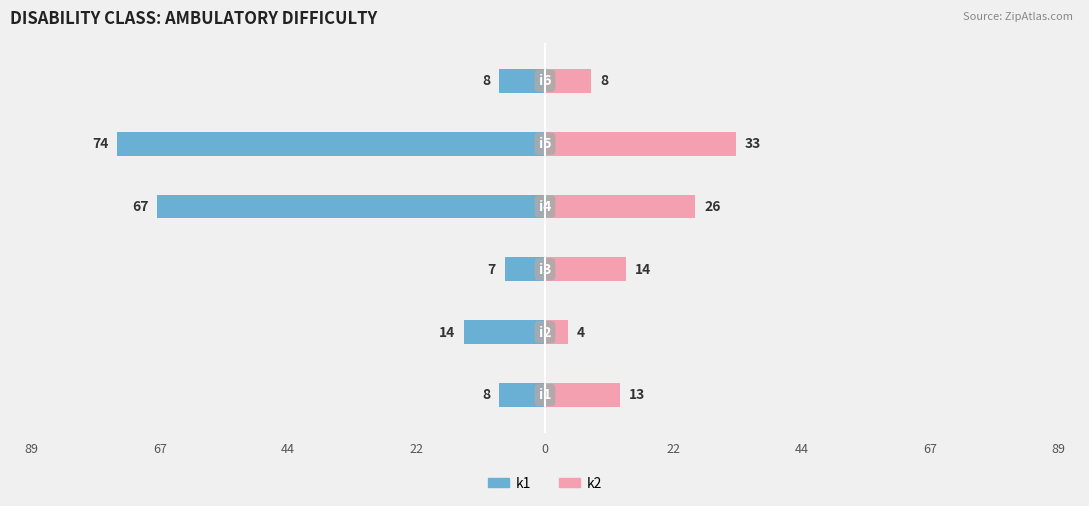

What is the lowest value of the k2 series?

4